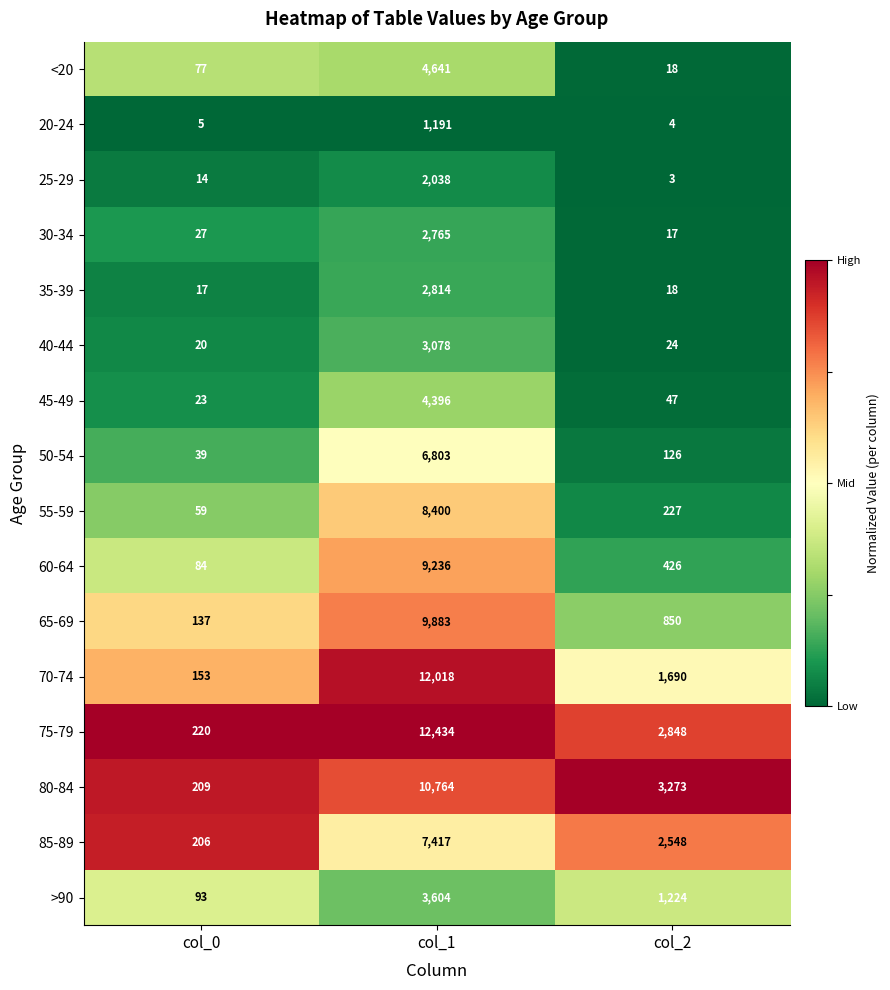

What is the difference between the highest and lowest values at col_1?

11243